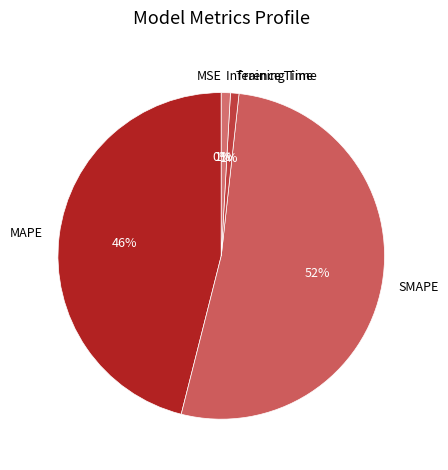

Is it true that MAPE is 54% of the pie?

False